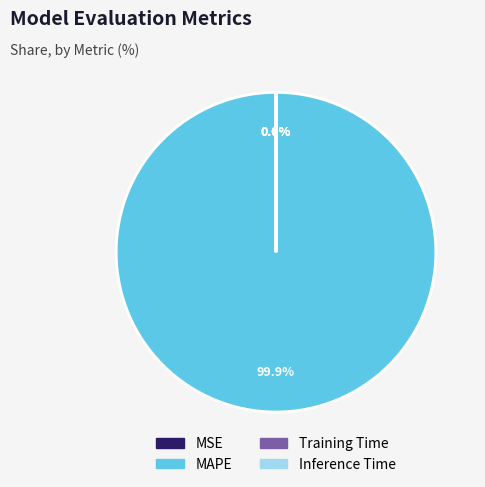

Which category accounts for the majority?

MAPE